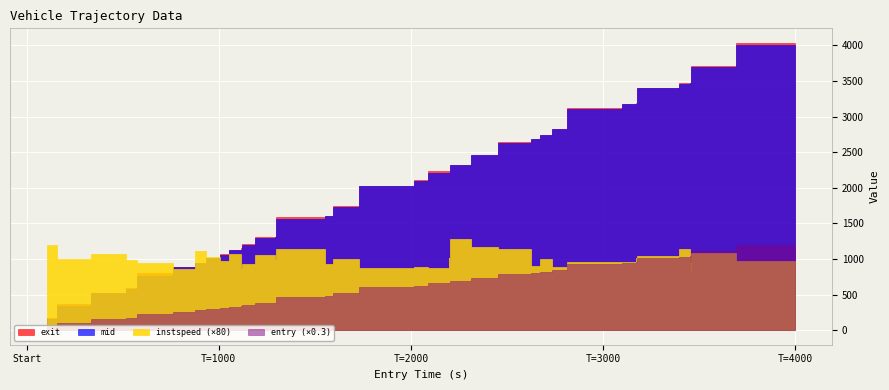

What is the difference between the maximum and minimum values in the exit series?

3916.8